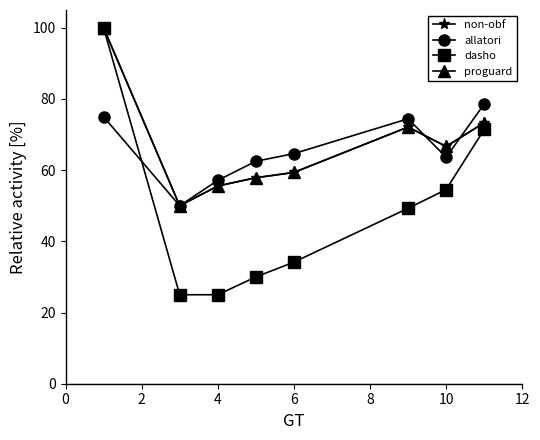

What is the sum of all non-obf values?

534.9